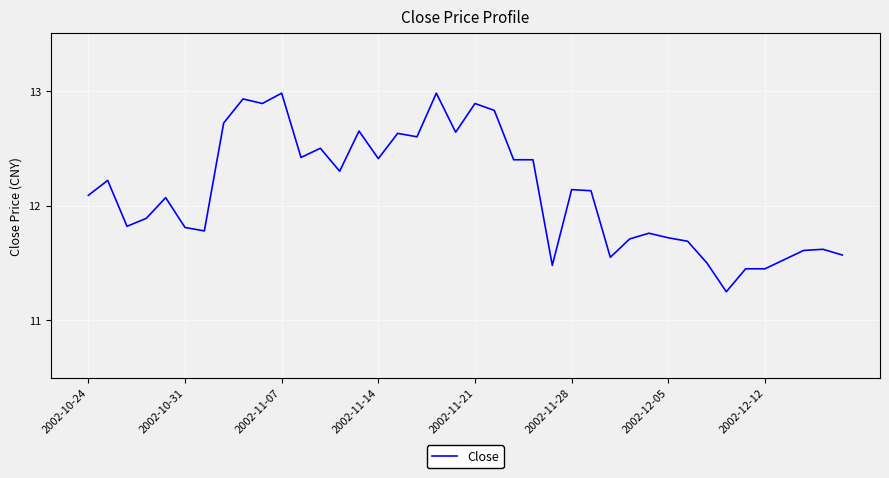

What is the maximum value shown in the chart?

13.0